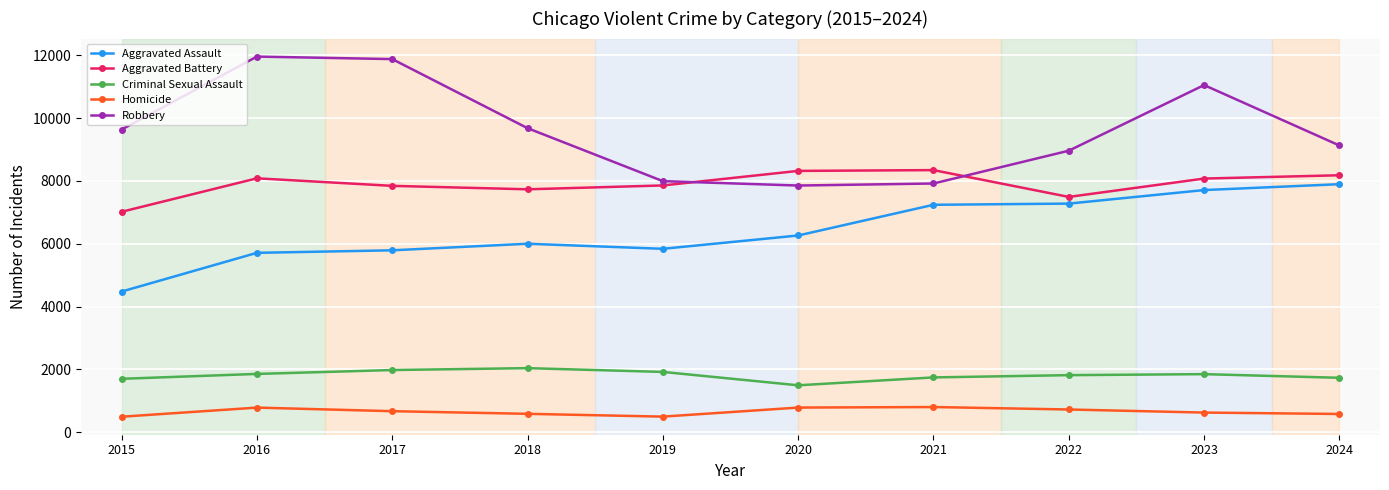

True or false: Criminal Sexual Assault has a value of 327 at 2020.

False